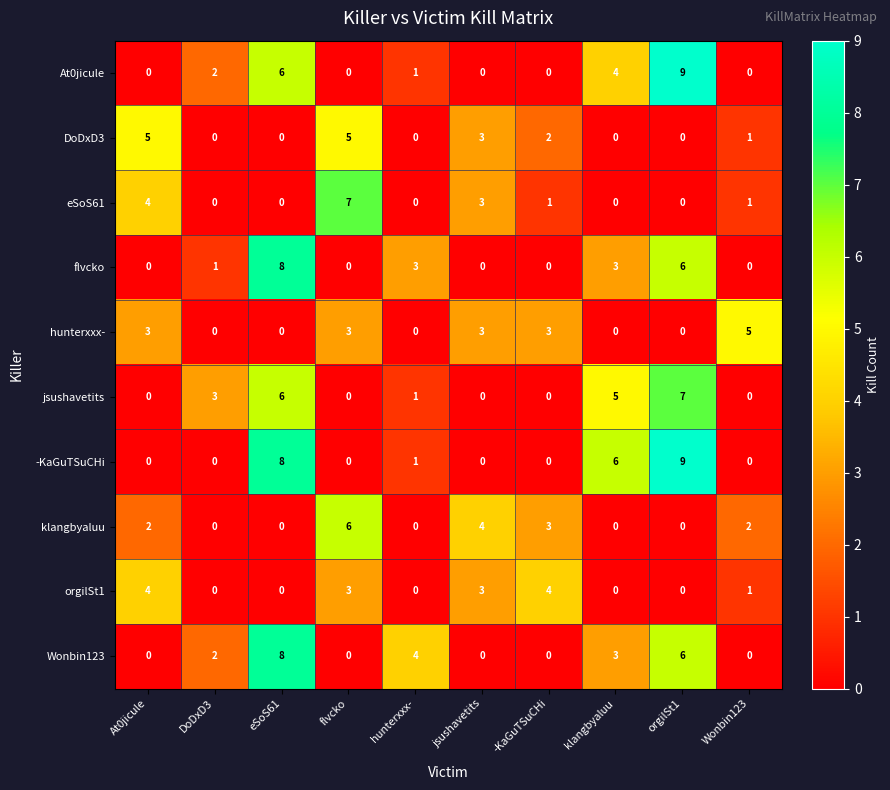

What is the sum of all DoDxD3 values?

16